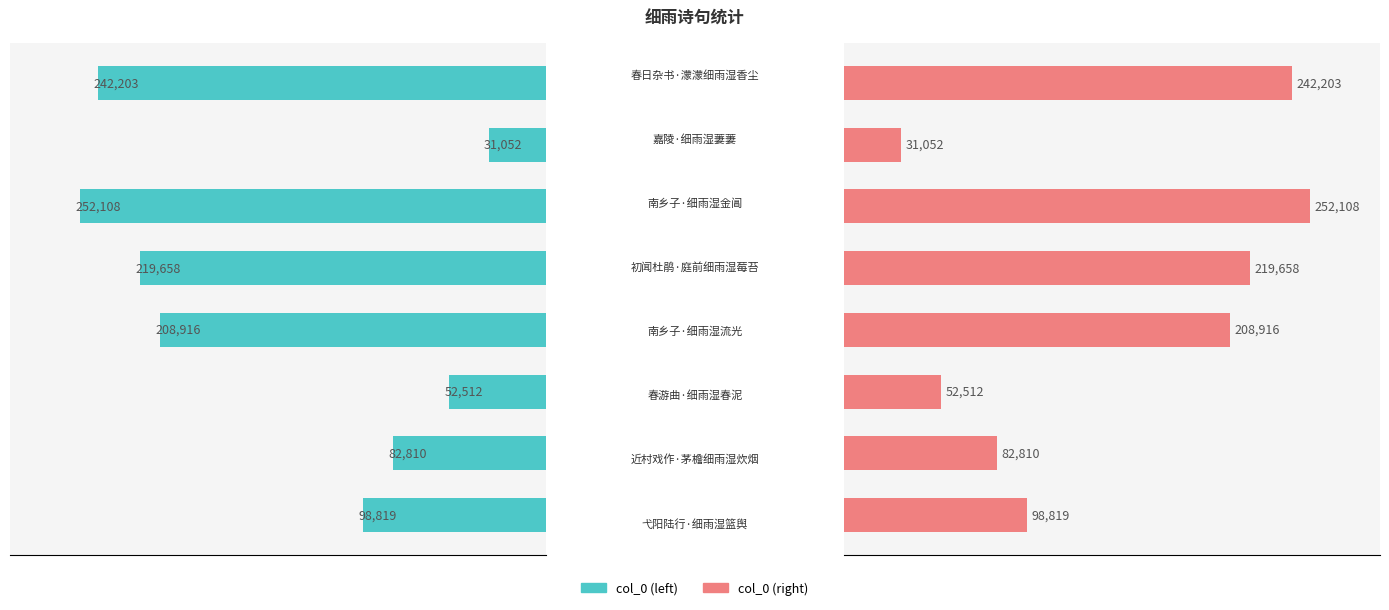

Which series has the largest total across all categories?

col_0